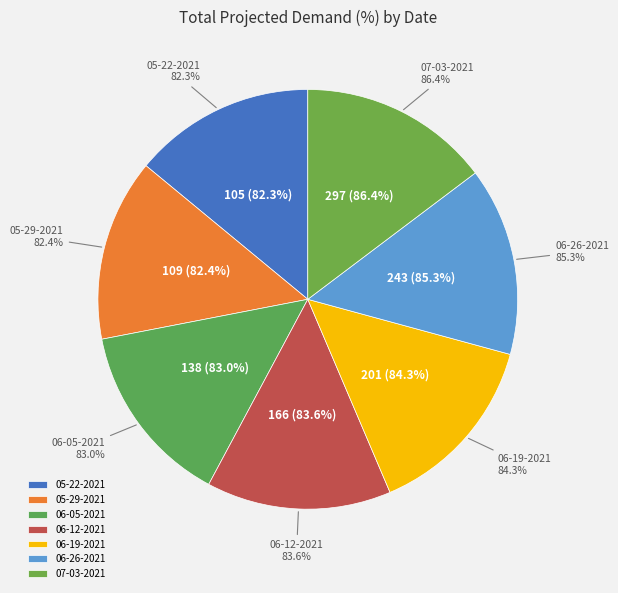

To the nearest percent, what is the combined percentage of 05-22-2021 and 05-29-2021?

28%